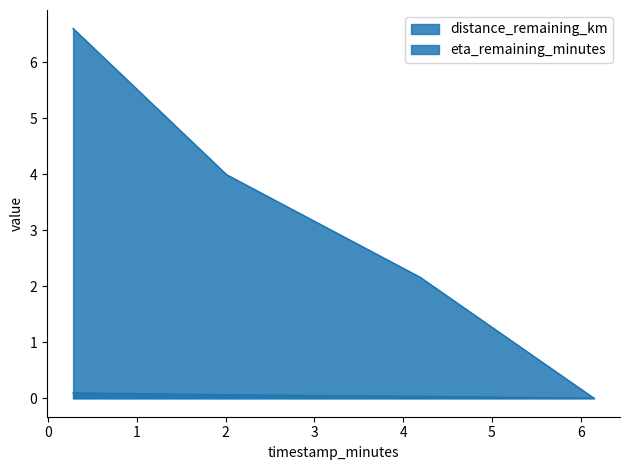

At how many categories does at least one series exceed 5?

1